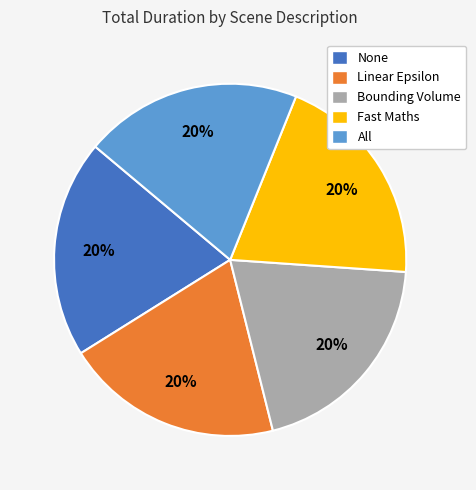

Is the sum of All and Bounding Volume greater than half?

No